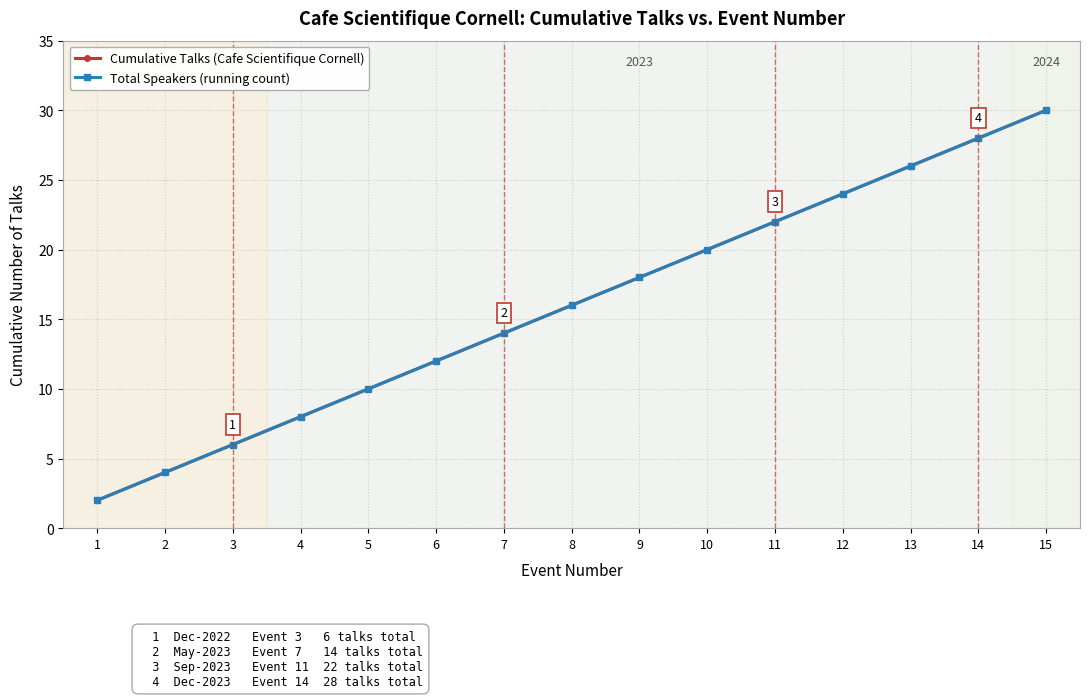

At how many categories does at least one series exceed 11?

10